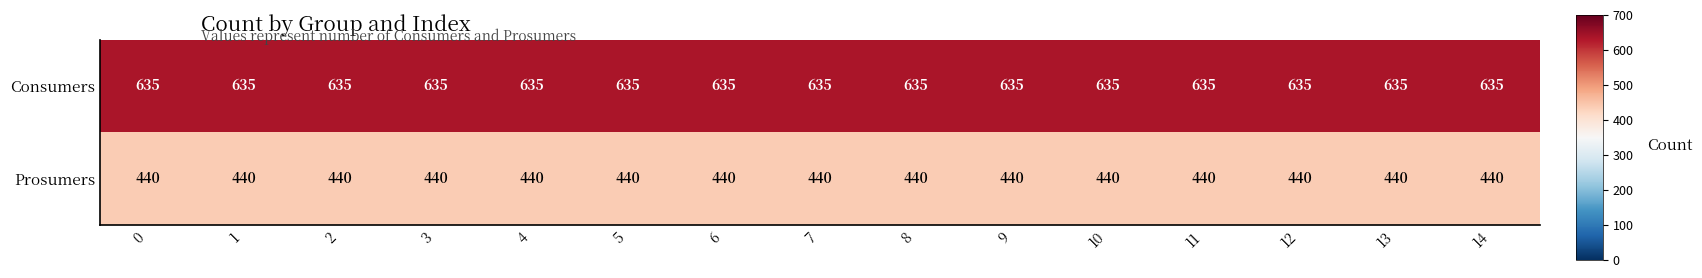

What is the spread (max minus min) of values at 10?

195